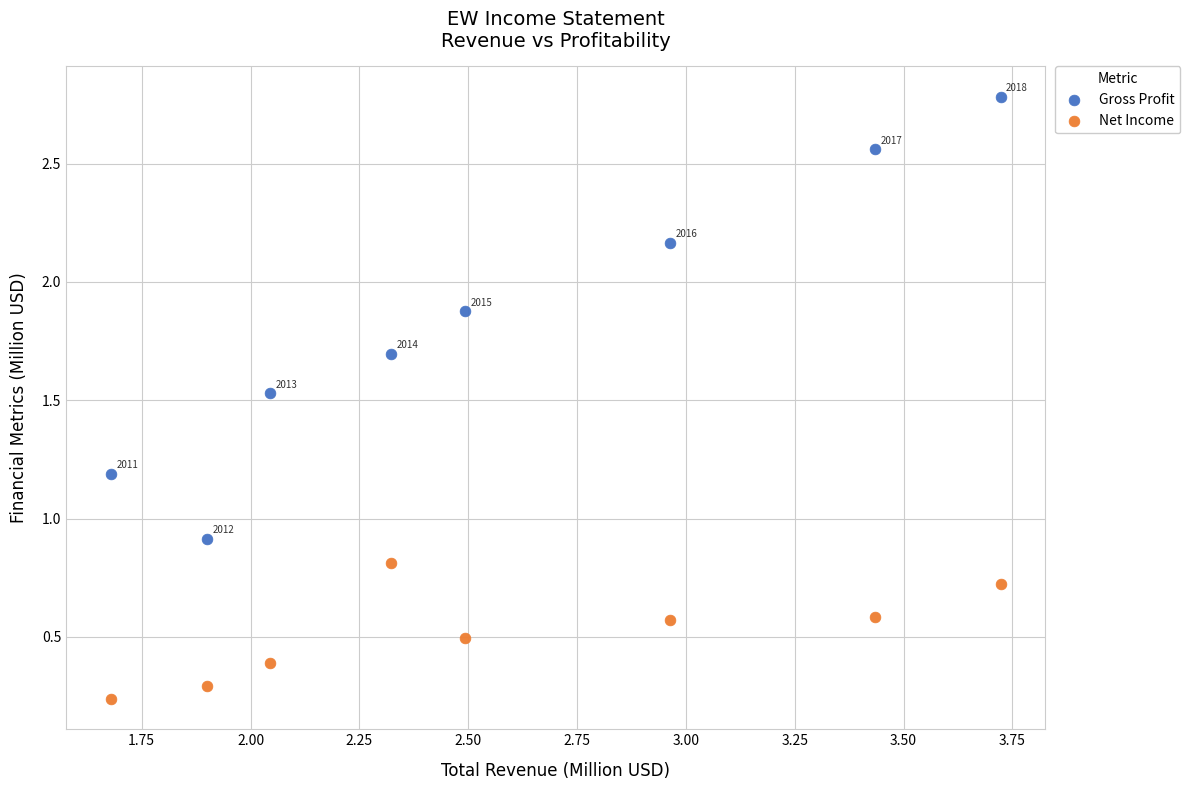

What are all the series names shown in the legend?

Gross Profit, Net Income